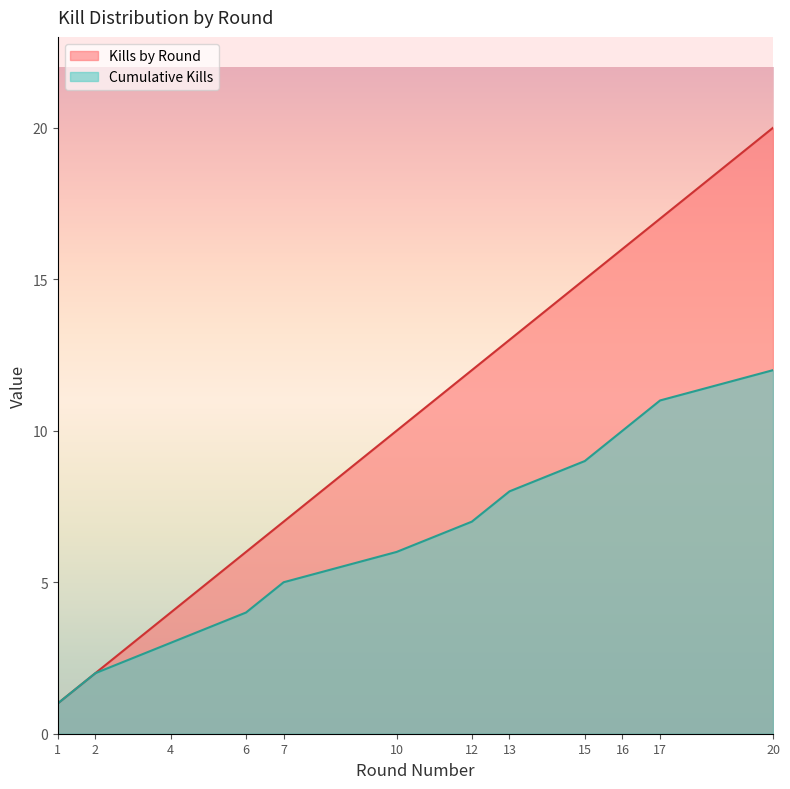

What is the value of the Cumulative Kills point at the 8th from the left?

8